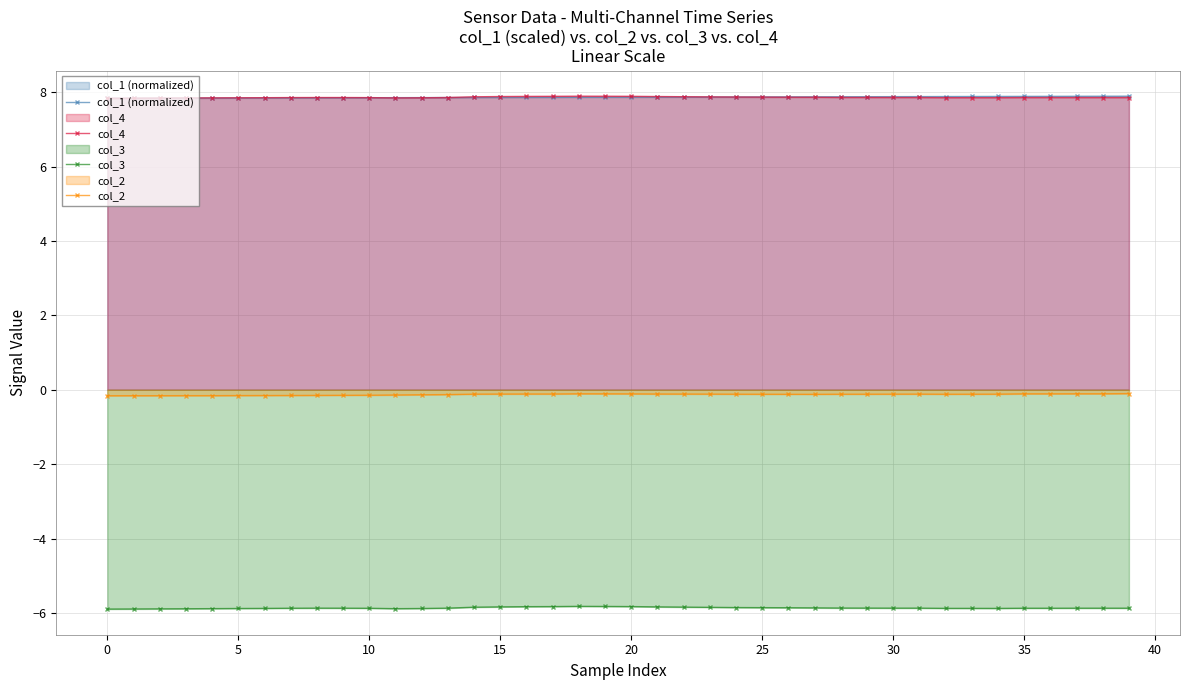

What is the sum of all col_4 values?

314.4